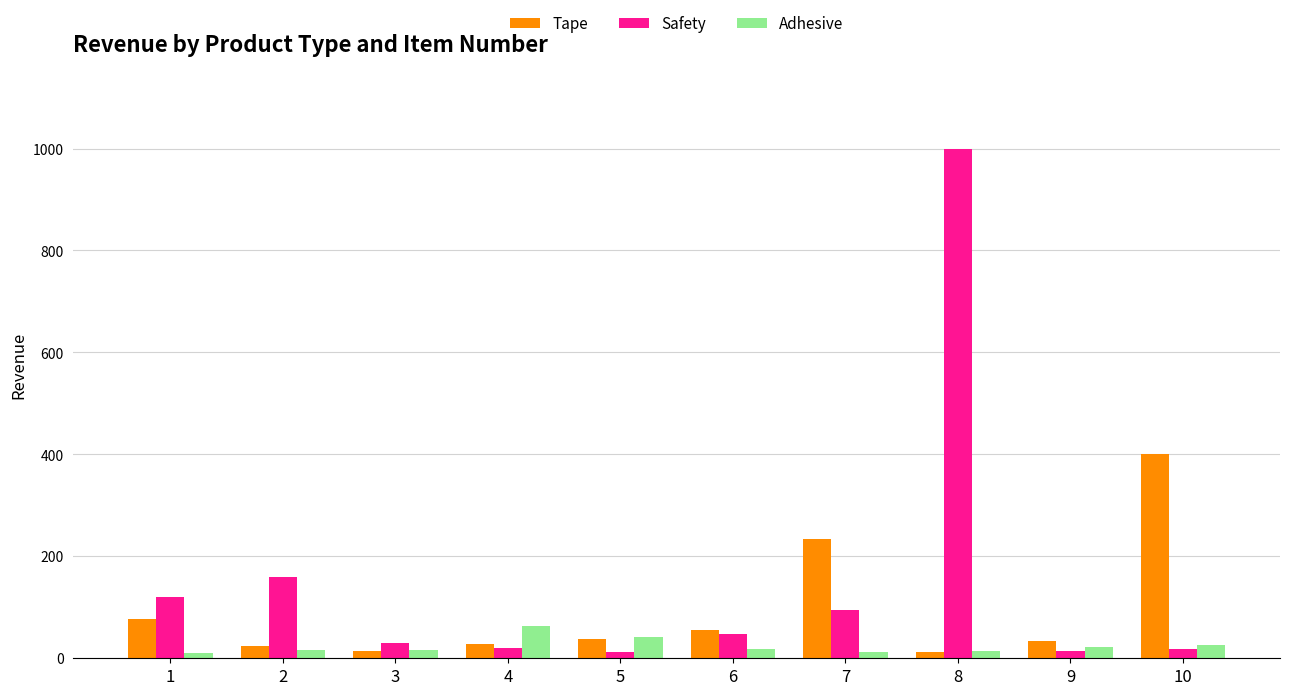

List the series in order of their peak value, lowest first.

Adhesive, Tape, Safety